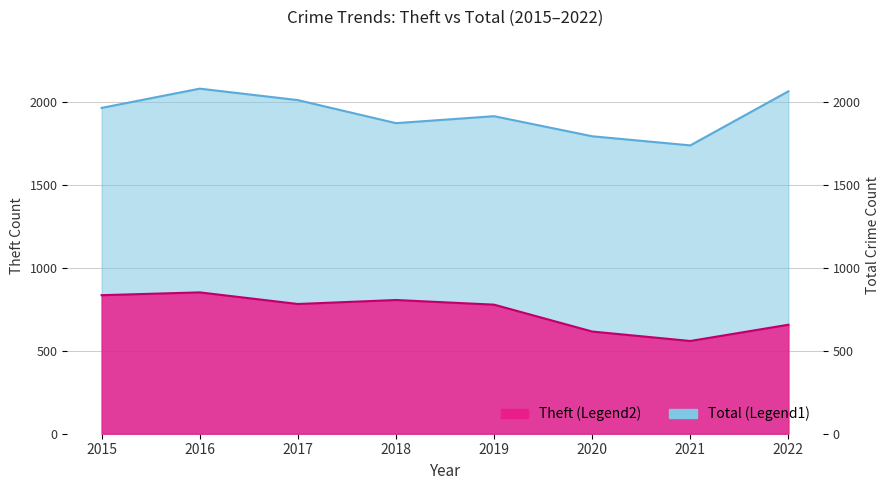

How many data points does each series have?

8